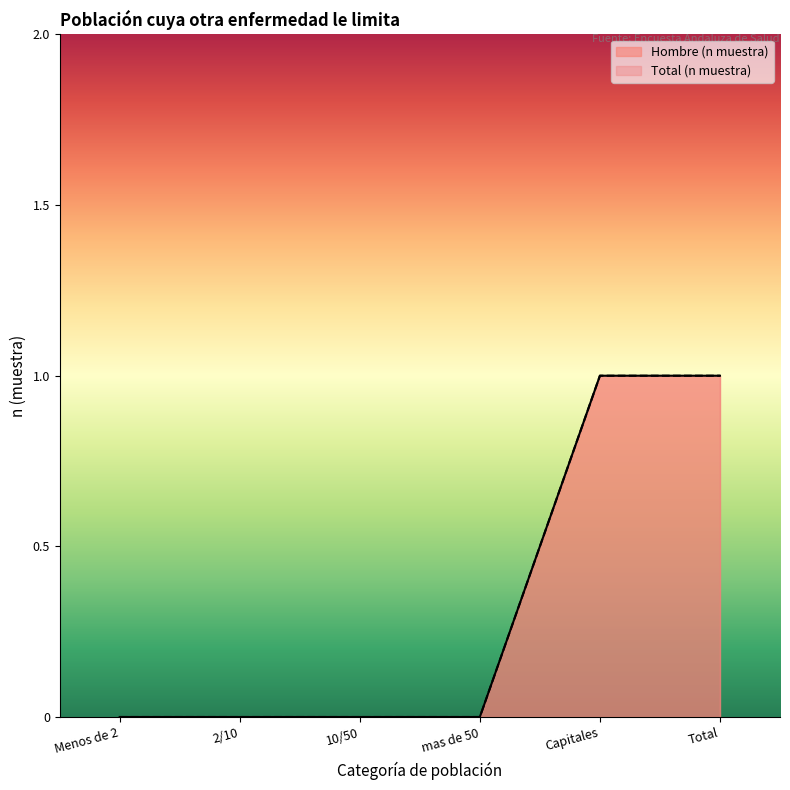

Between 10/50 and Capitales, which is larger?

Capitales